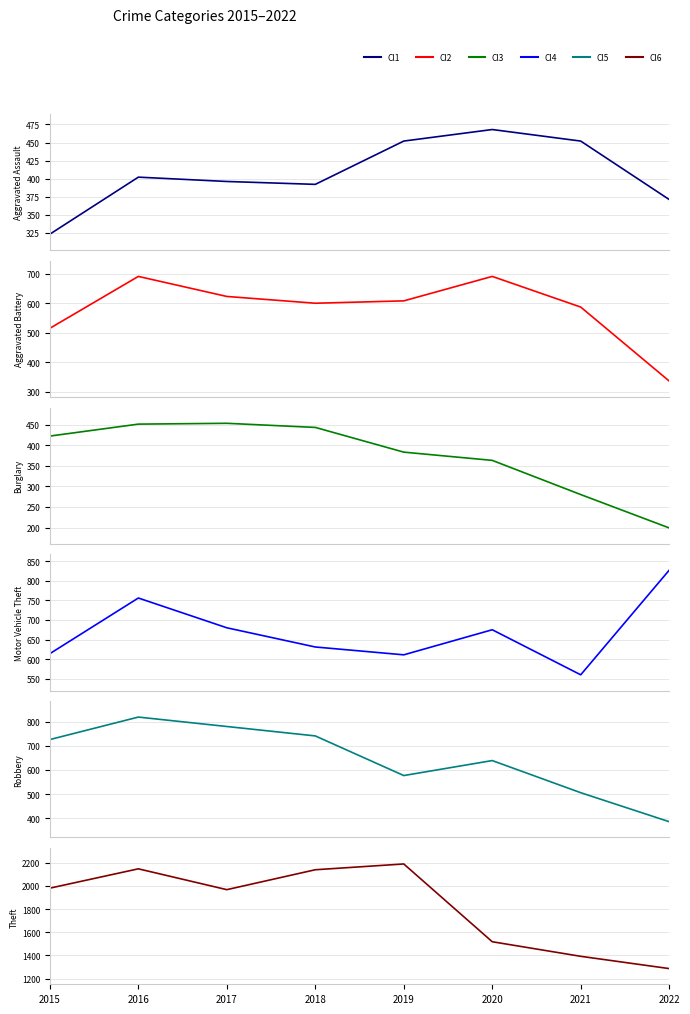

What is the sum of all Aggravated Assault values?

3256